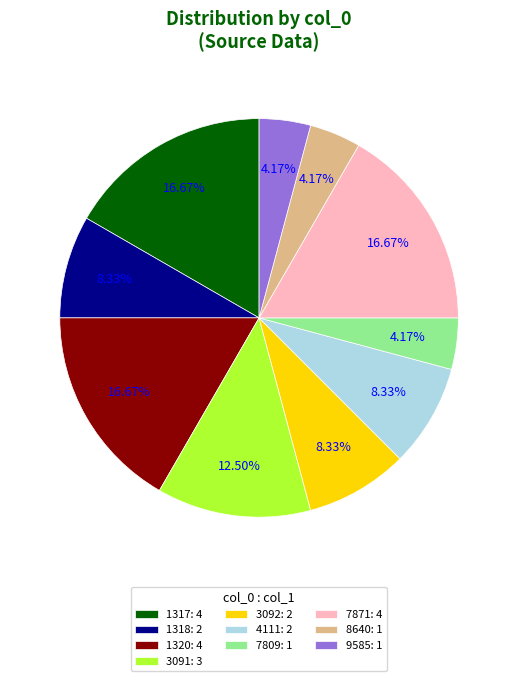

Which has a higher value, 3092 or 3091?

3091